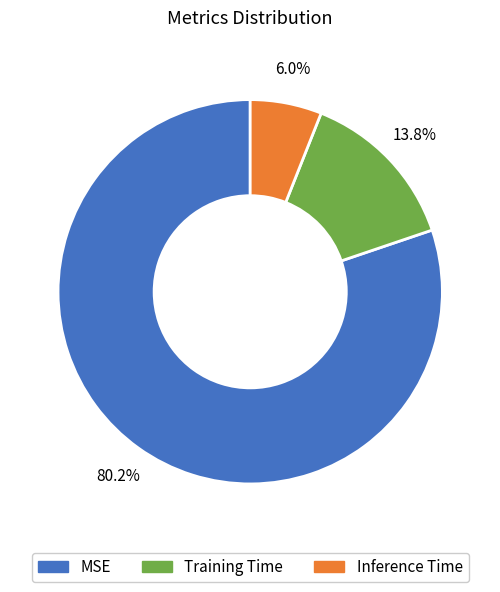

To the nearest percent, what is the difference between the largest and smallest slice percentages?

74%